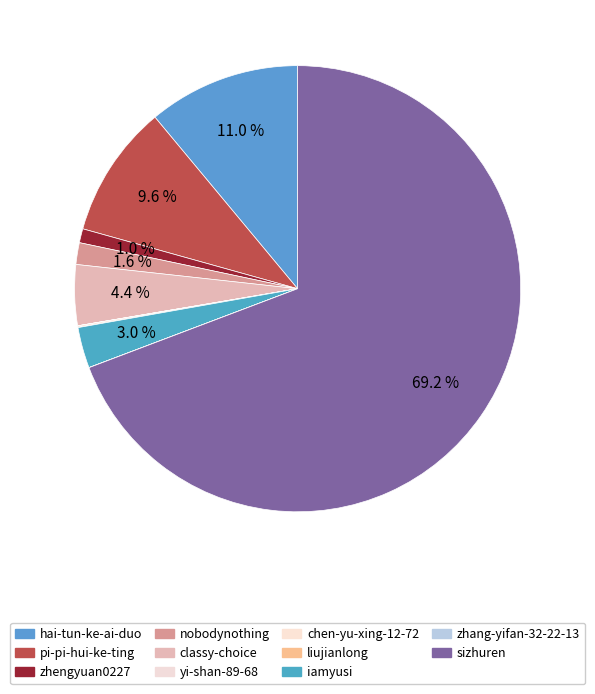

To the nearest percent, what percentage of the pie is sizhuren?

69%